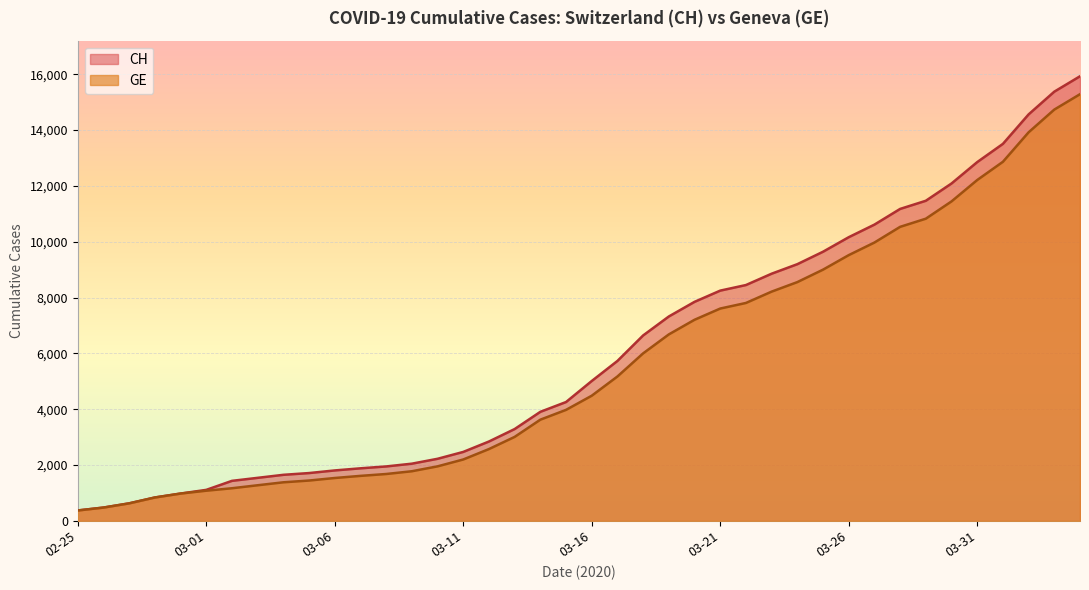

True or false: GE has a value of 9000 at 2020-03-25.

True